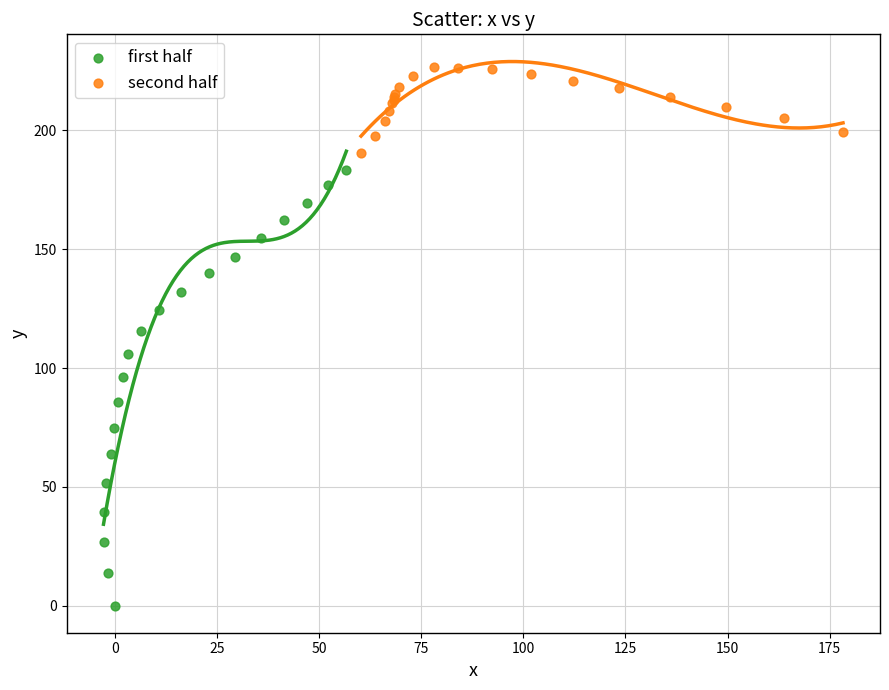

What are all the series names shown in the legend?

first half, second half